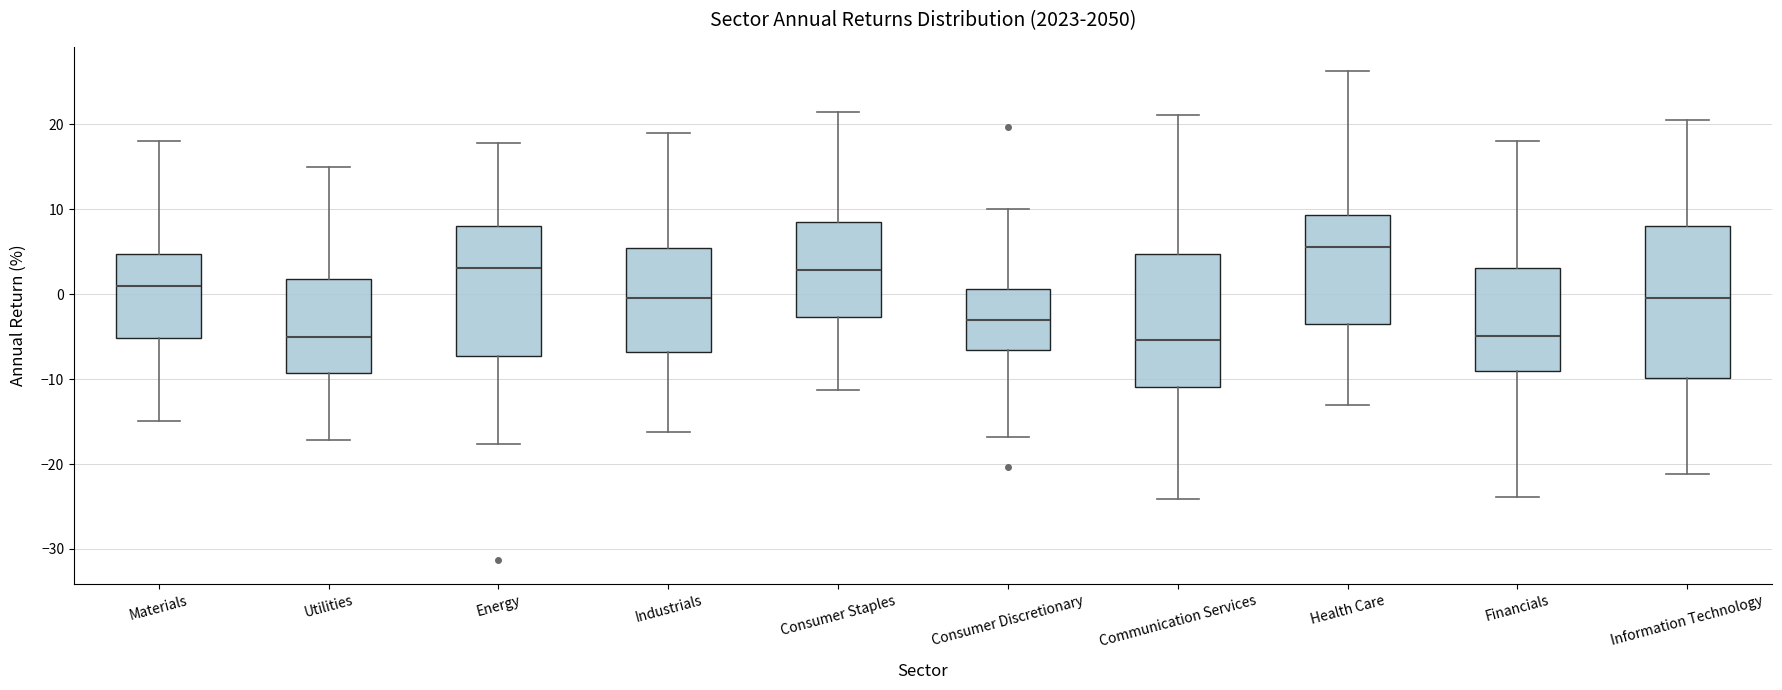

Which box is the tallest, from its lower edge to its upper edge?

Information Technology